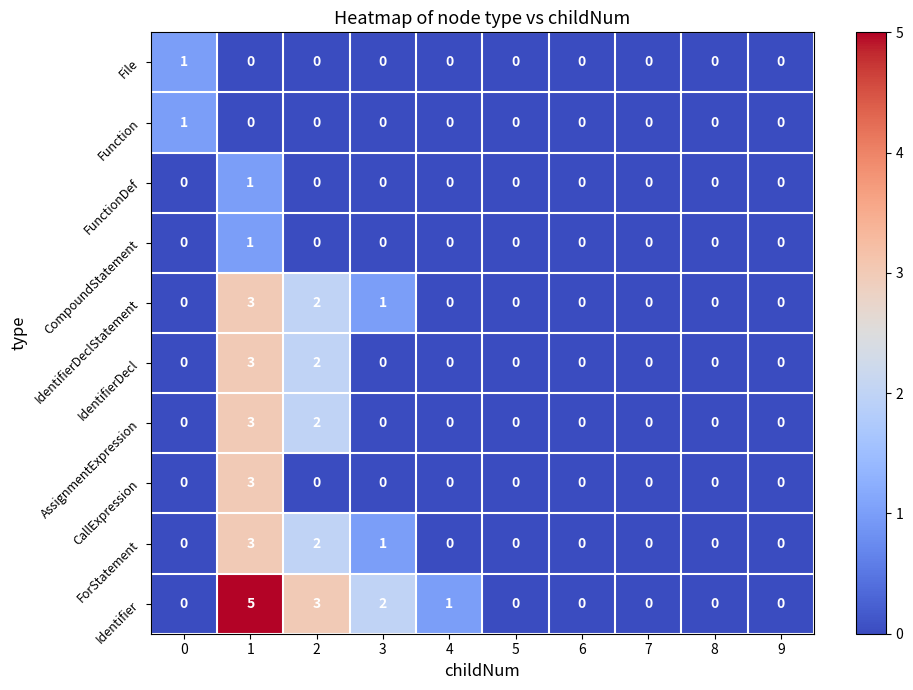

Which series has the largest range (max minus min)?

Identifier